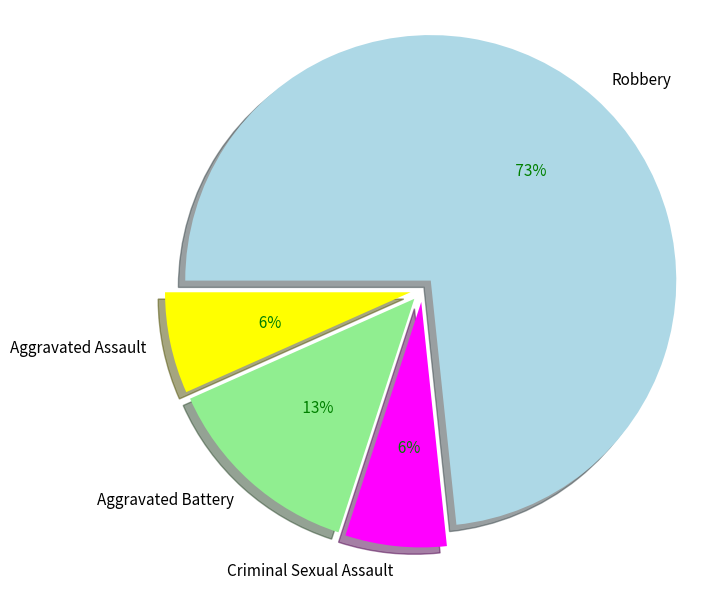

Does Aggravated Battery represent more than half of the total?

No